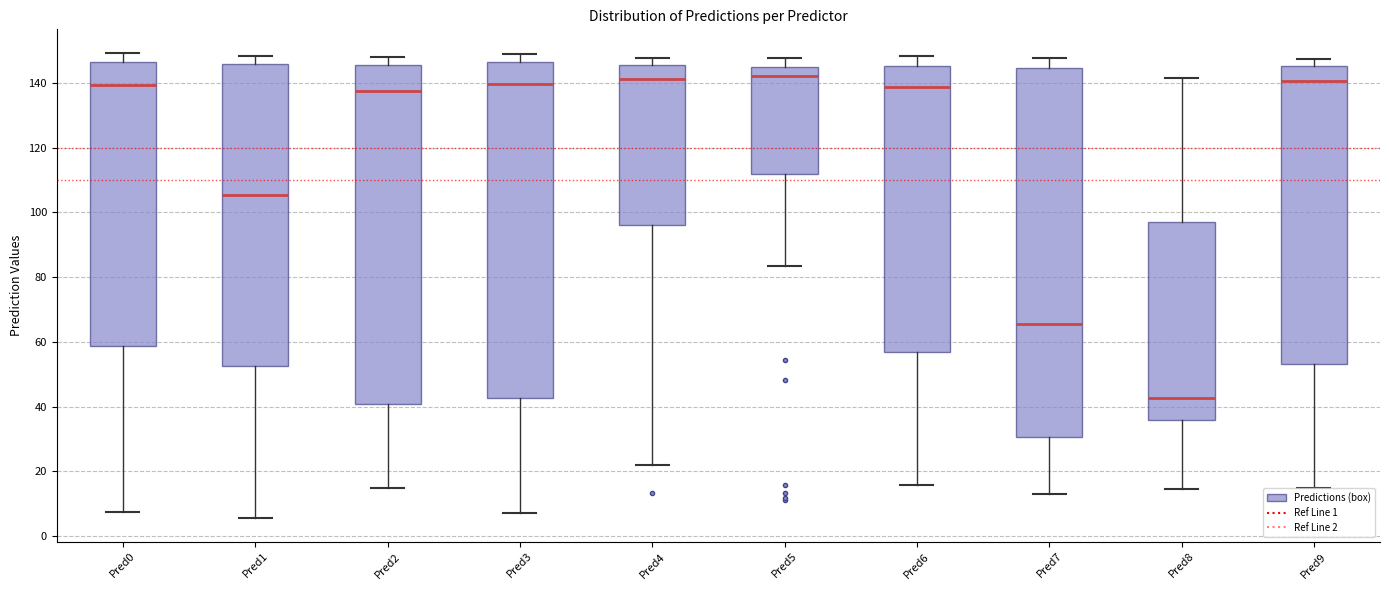

Reading left to right, read every box against the y-axis: the position of its median line, the range the box covers, and the ends of its whiskers. The values are not printed on the chart, so give them approximately, as read against the axis.

Pred0: median 140, box 58 to 146, whiskers 8 to 150
Pred1: median 106, box 52 to 146, whiskers 6 to 148
Pred2: median 138, box 40 to 146, whiskers 14 to 148
Pred3: median 140, box 42 to 146, whiskers 8 to 150
Pred4: median 142, box 96 to 146, whiskers 22 to 148
Pred5: median 142, box 112 to 144, whiskers 84 to 148
Pred6: median 138, box 56 to 146, whiskers 16 to 148
Pred7: median 66, box 30 to 144, whiskers 12 to 148
Pred8: median 42, box 36 to 98, whiskers 14 to 142
Pred9: median 140, box 54 to 146, whiskers 14 to 148